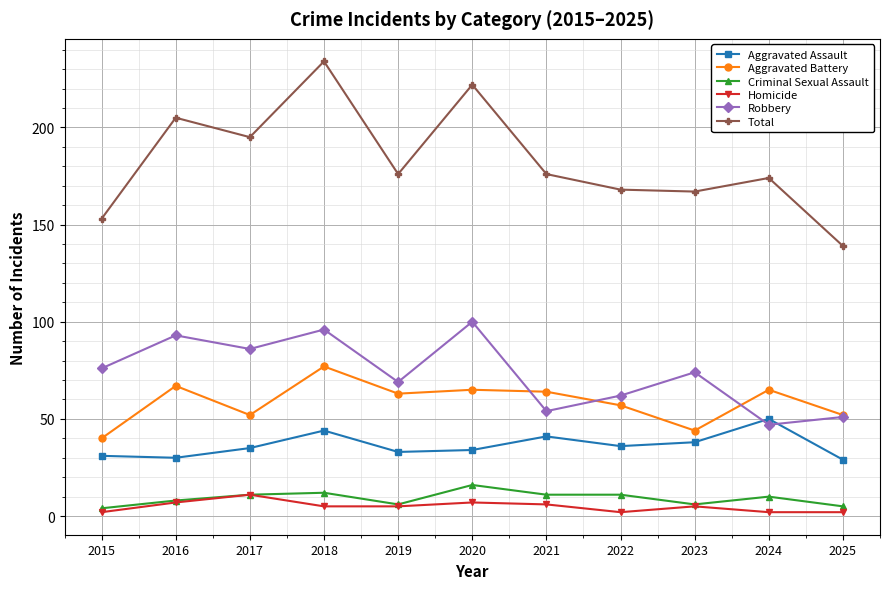

At how many categories does at least one series exceed 134?

11